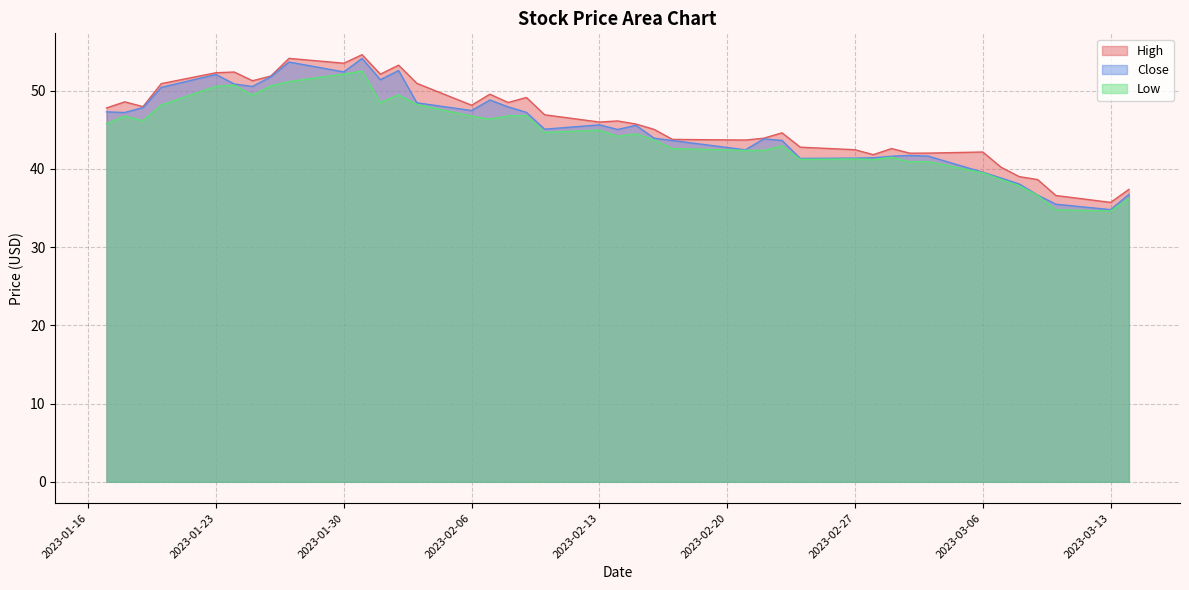

List the series in order of their peak value, lowest first.

Low, Close, High